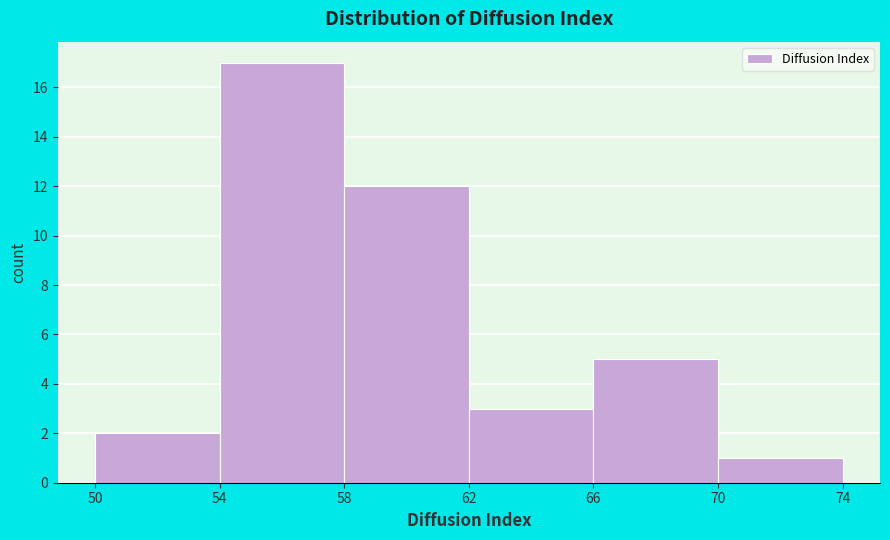

Reading left to right, transcribe this chart: for each bar, give the range it covers on the x-axis and its height. The values are not printed on the chart, so give them approximately, as read against the axis.

50 to 54: 2
54 to 58: 17
58 to 62: 12
62 to 66: 3
66 to 70: 5
70 to 74: 1